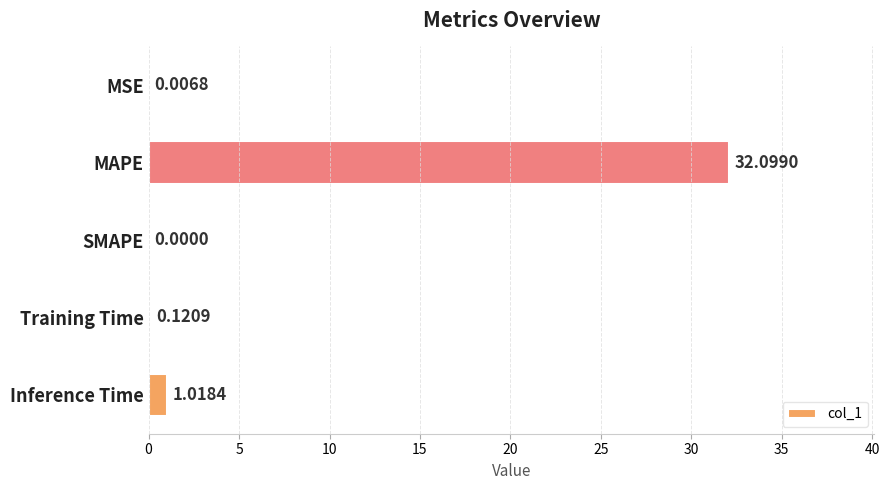

What is the sum of the values at MAPE and Training Time?

32.2